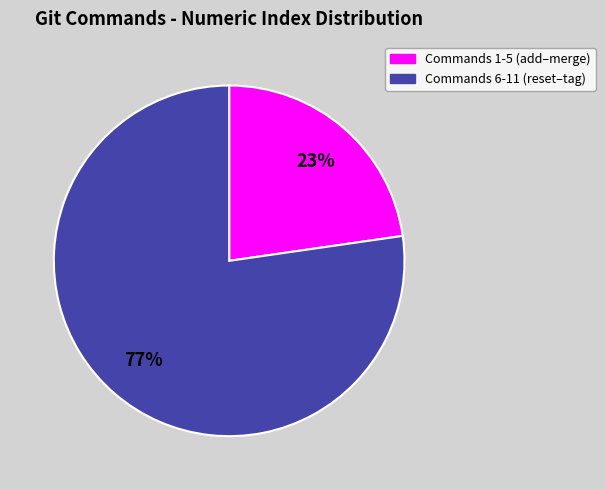

Is there any slice that represents more than half of the pie?

Yes